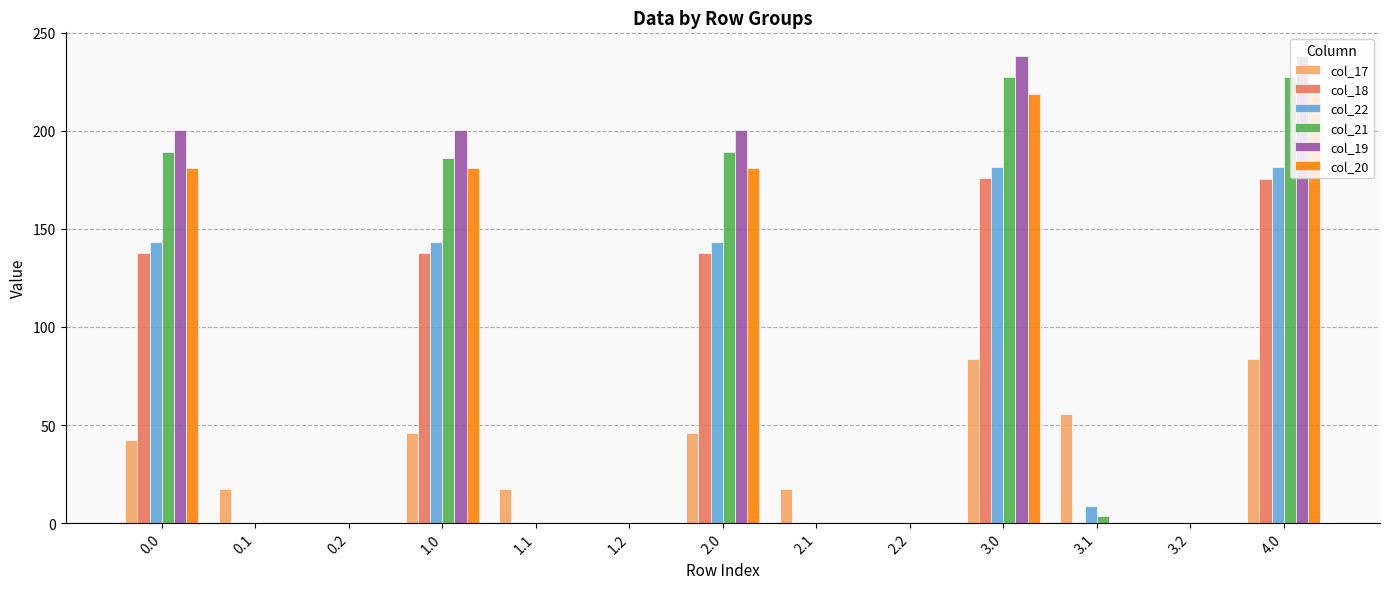

What is the highest value of the col_22 series?

181.3